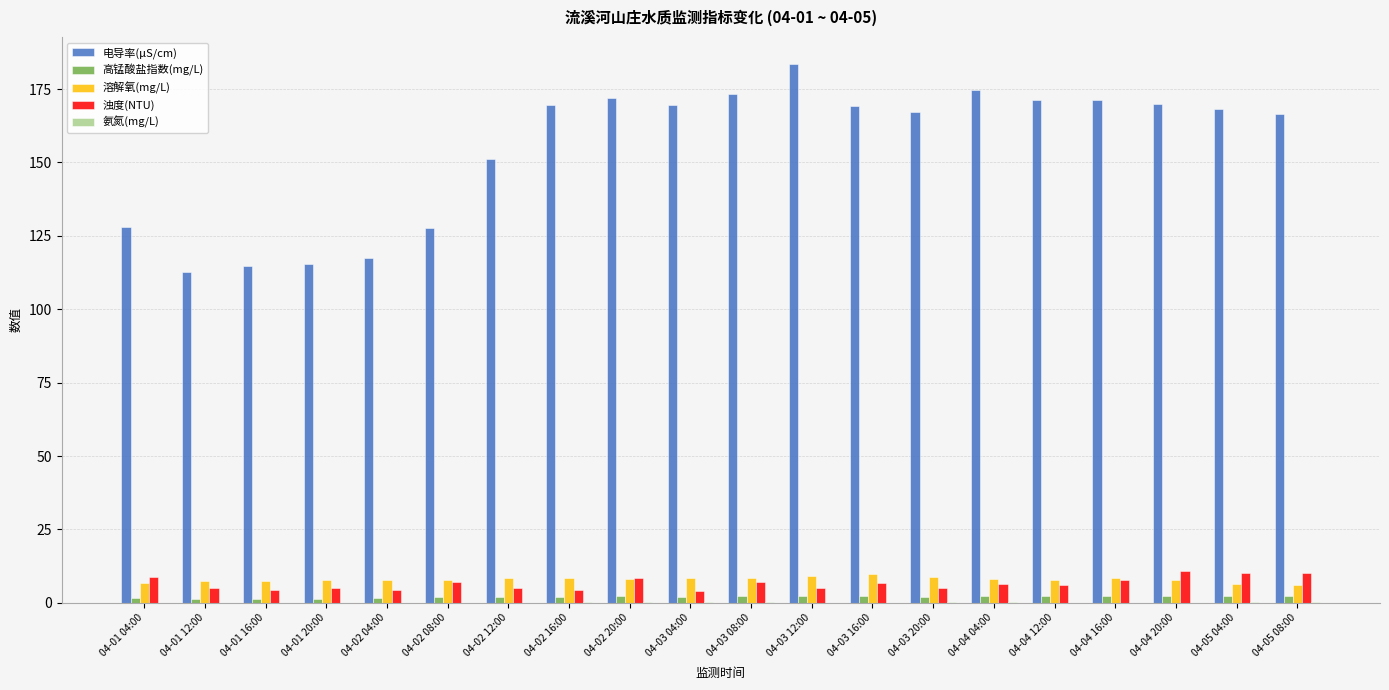

Is it true that 高锰酸盐指数(mg/L) equals 2.2 at 04-03 08:00?

True